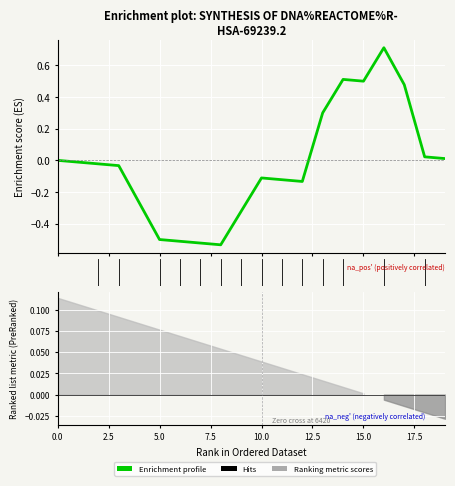

What is the sum of all values?

-0.6